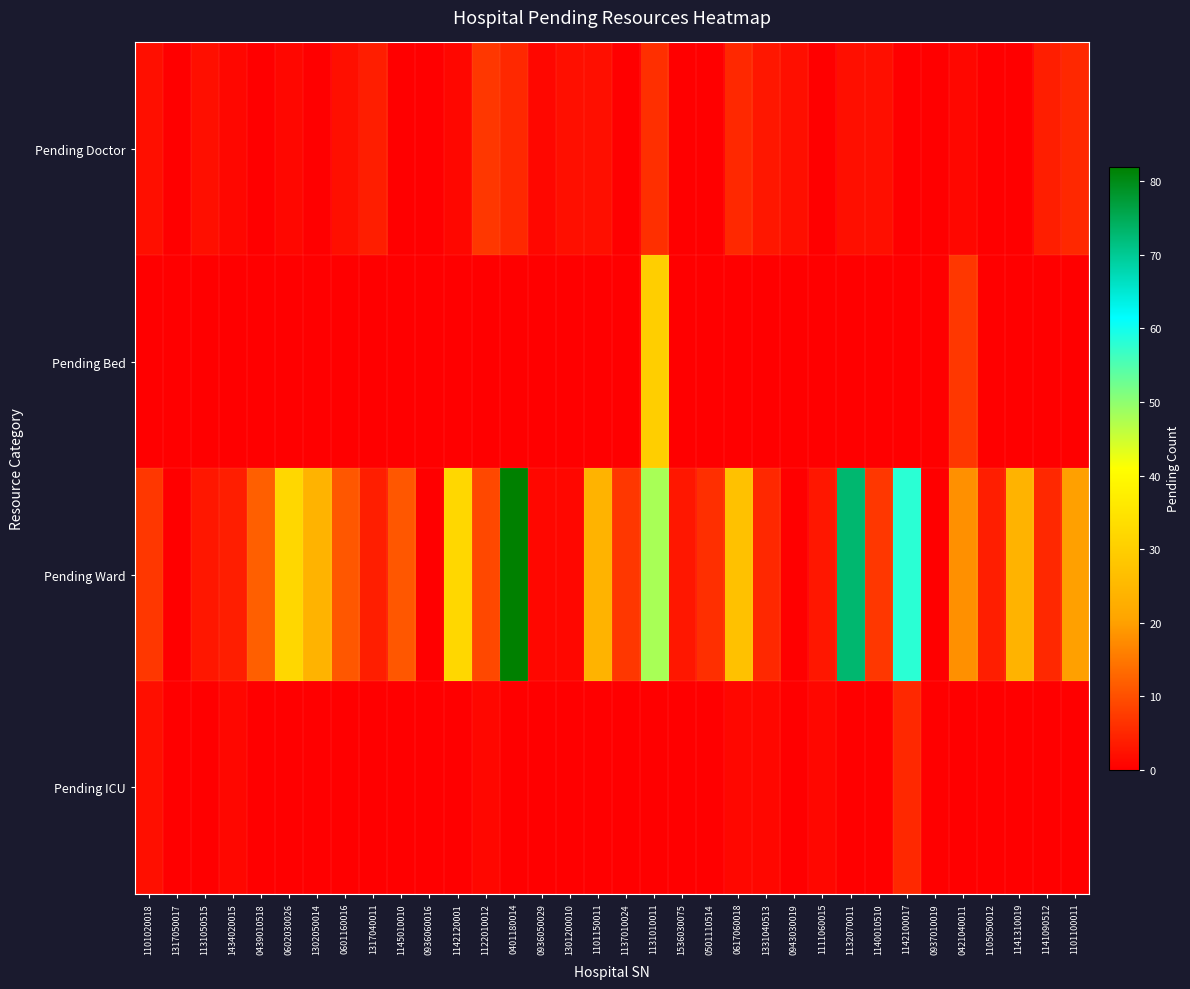

At how many categories does at least one series exceed 17?

12